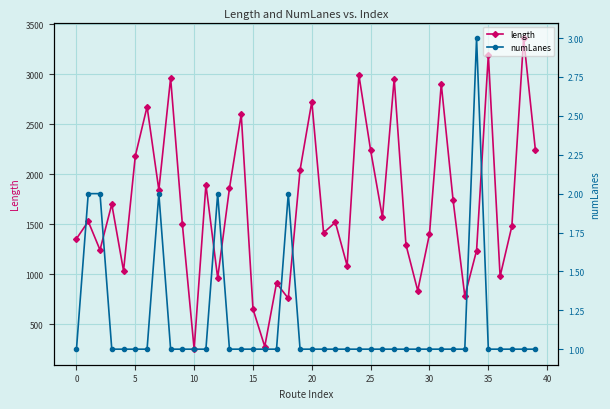

Reading left to right, transcribe all the data shown in this chart.

length: 1354.0	1528.0	1242.0	1700.3	1032.8	2183.0	2676.4	1842.7	2964.1	1497.6	248.2	1896.3	961.1	1857.9	2600.2	649.8	274.4	910.0	756.0	2042.2	2726.9	1413.4	1519.2	1083.6	2993.6	2238.0	1567.9	2956.6	1294.0	833.7	1402.5	2904.3	1745.9	780.6	1235.3	3196.2	977.7	1480.3	3363.3	2242.7
numLanes: 1.0	2.0	2.0	1.0	1.0	1.0	1.0	2.0	1.0	1.0	1.0	1.0	2.0	1.0	1.0	1.0	1.0	1.0	2.0	1.0	1.0	1.0	1.0	1.0	1.0	1.0	1.0	1.0	1.0	1.0	1.0	1.0	1.0	1.0	3.0	1.0	1.0	1.0	1.0	1.0